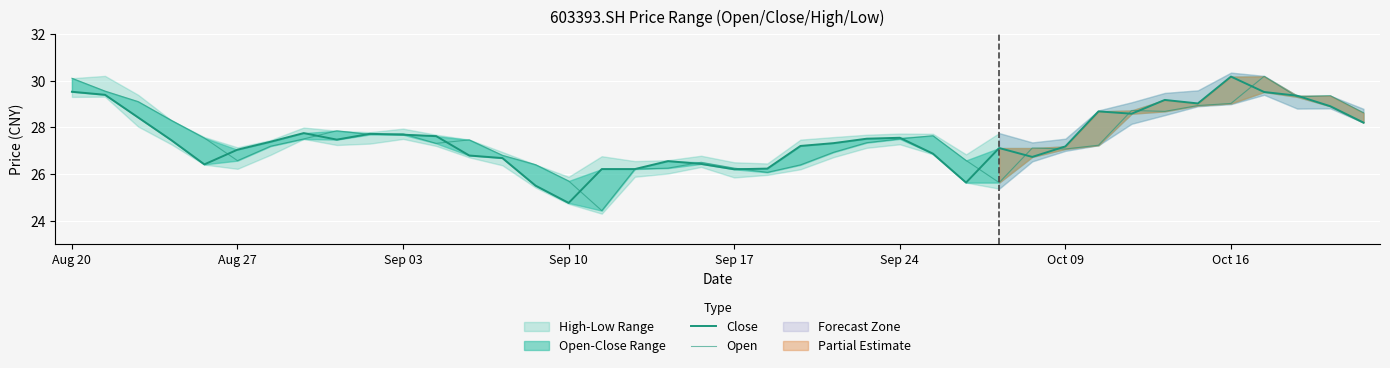

How many lines are shown in the chart?

2